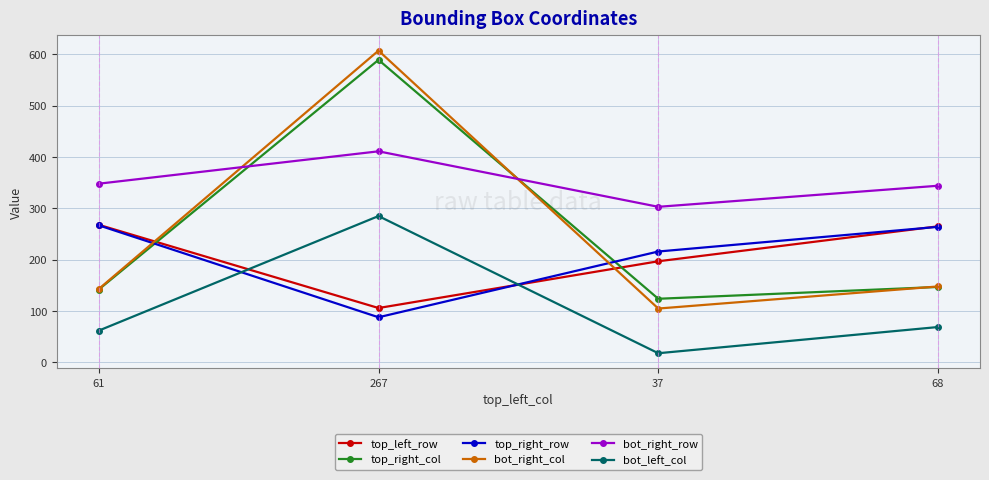

Reading right to left, what are all the values shown in this chart?

top_left_row: 68=265	37=197	267=106	61=268
top_right_col: 68=147	37=124	267=589	61=142
top_right_row: 68=264	37=216	267=88	61=267
bot_right_col: 68=148	37=105	267=607	61=143
bot_right_row: 68=344	37=303	267=411	61=348
bot_left_col: 68=69	37=18	267=285	61=62